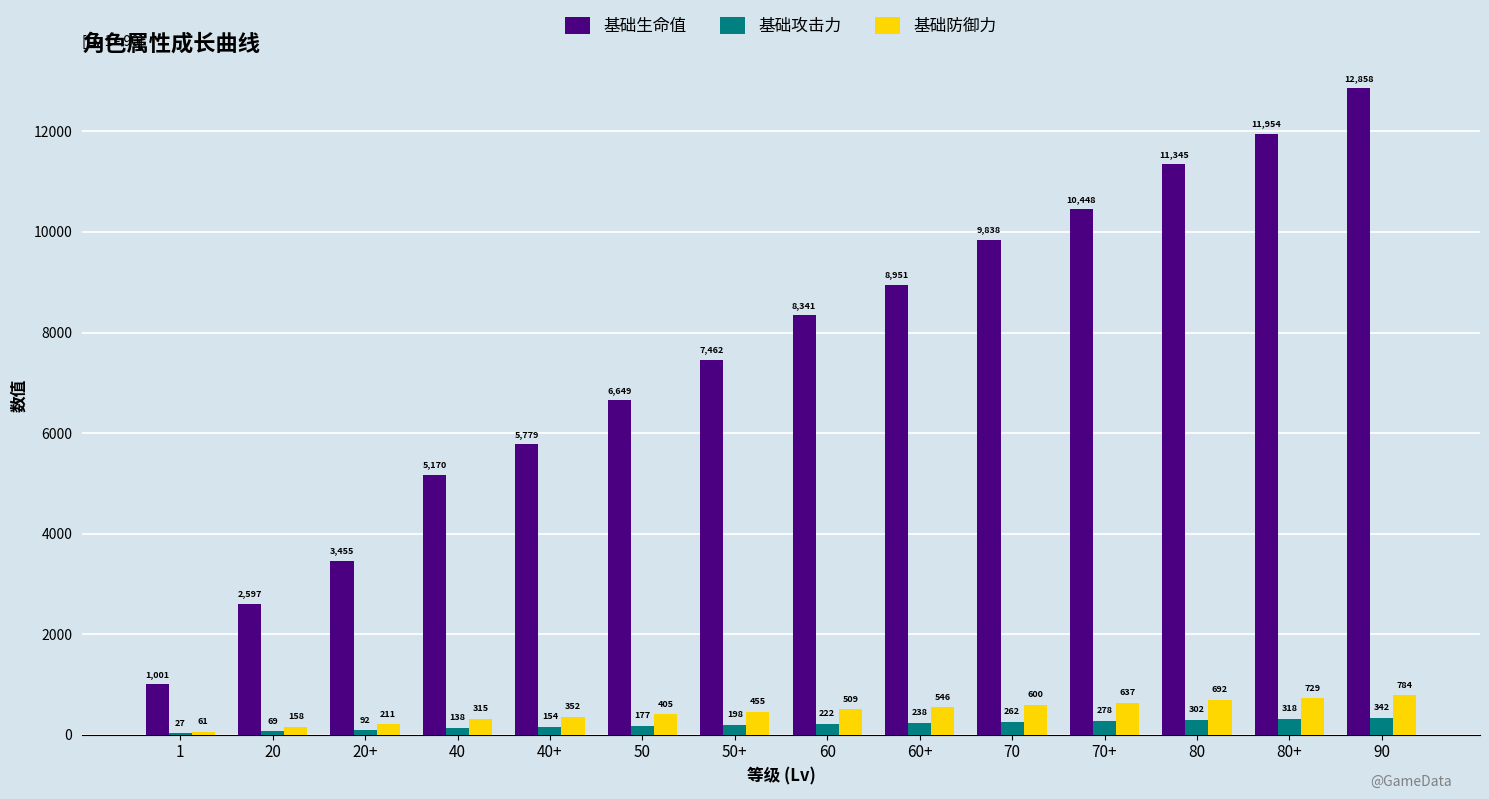

Reading left to right, transcribe all the data shown in this chart.

基础生命值: 1=1001	20=2597	20+=3455	40=5170	40+=5779	50=6649	50+=7462	60=8341	60+=8951	70=9838	70+=10448	80=11345	80+=11954	90=12858
基础攻击力: 1=27	20=69	20+=92	40=138	40+=154	50=177	50+=198	60=222	60+=238	70=262	70+=278	80=302	80+=318	90=342
基础防御力: 1=61	20=158	20+=211	40=315	40+=352	50=405	50+=455	60=509	60+=546	70=600	70+=637	80=692	80+=729	90=784